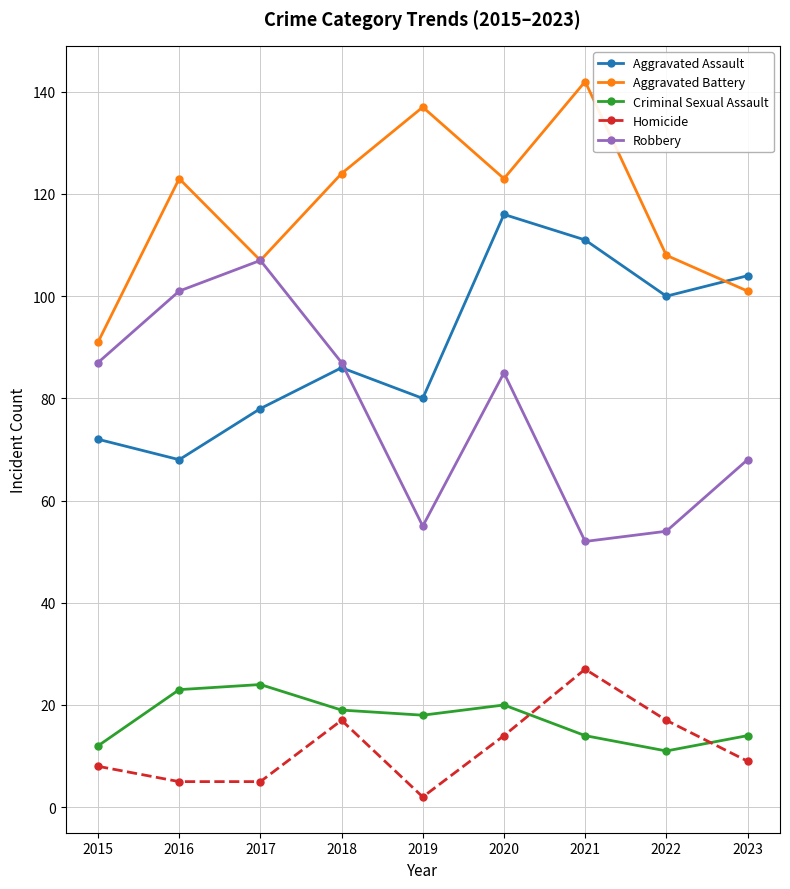

Which series has the widest spread of values?

Robbery